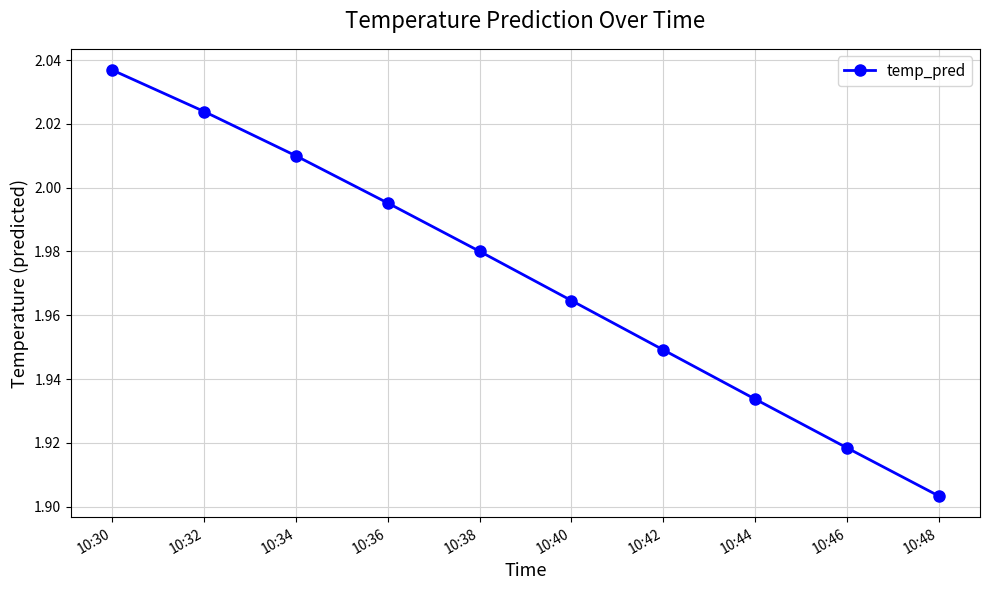

Where is the data nearest to the value 1?

10:48